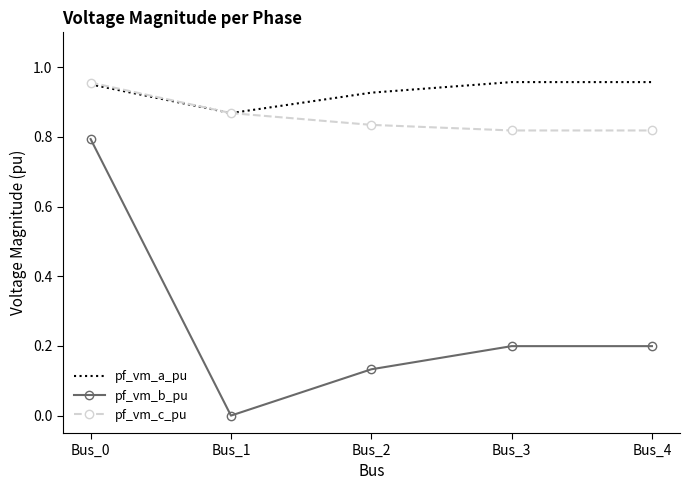

Which series has the widest spread of values?

pf_vm_b_pu